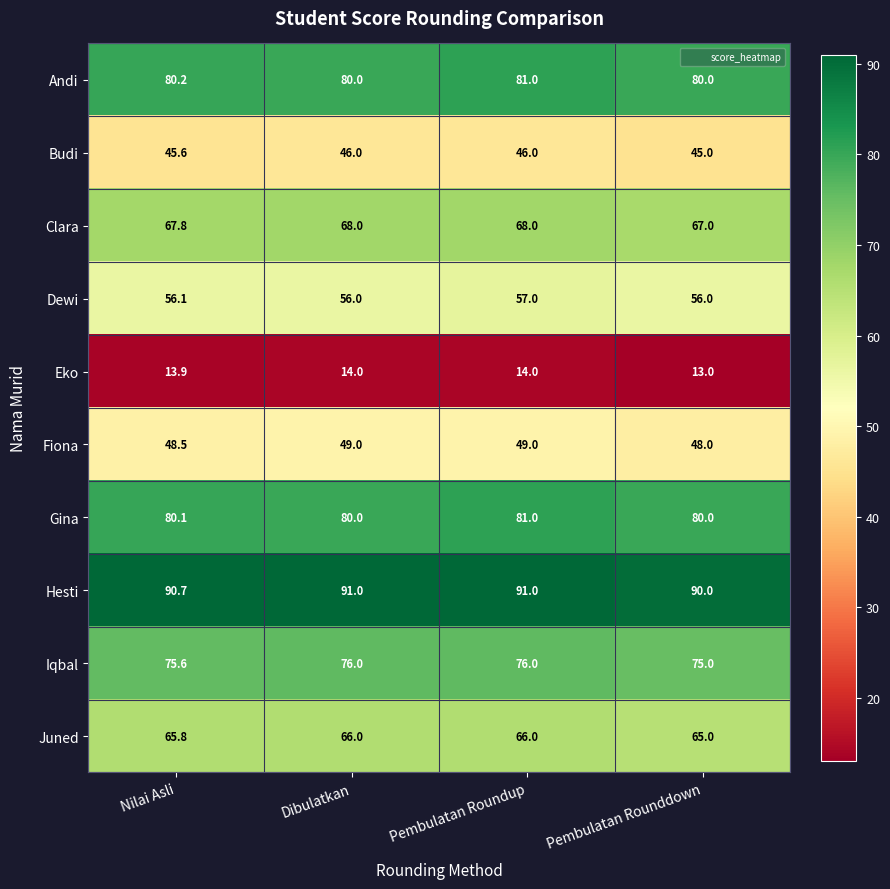

The Budi series shows 45.6 at Nilai Asli. True or false?

True